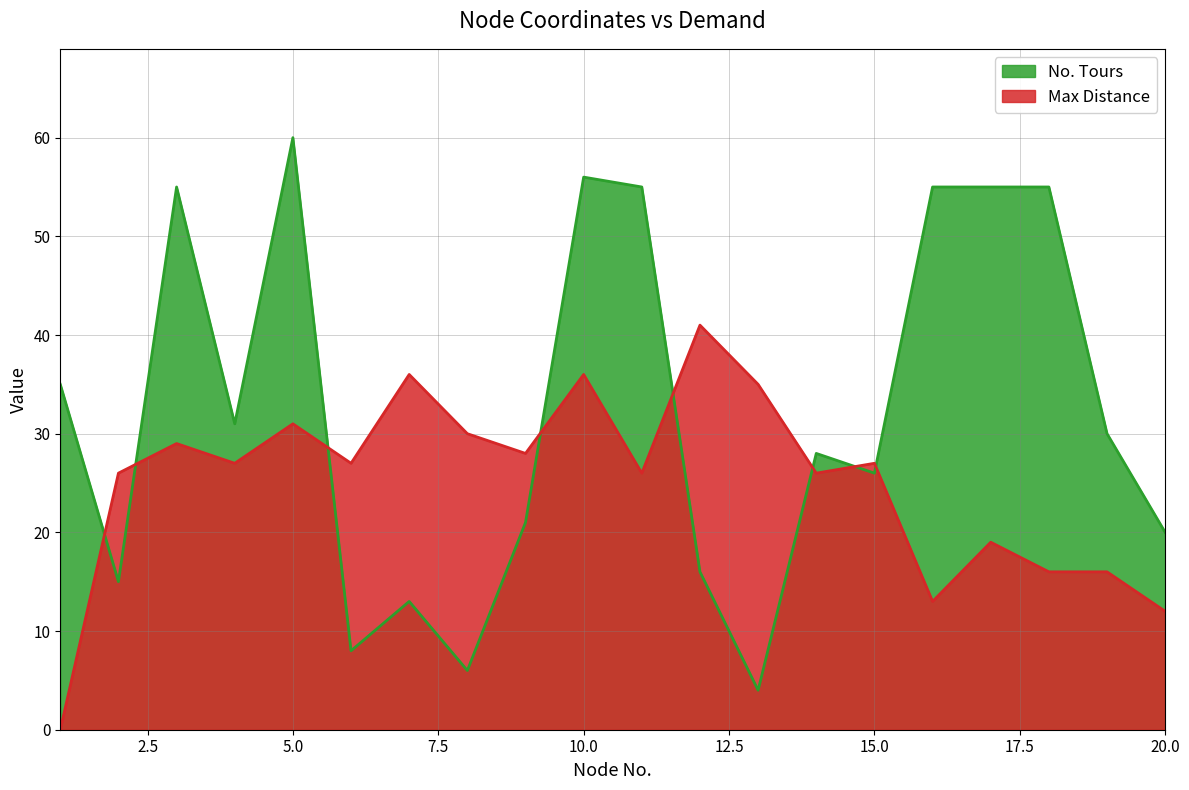

Is it true that No. Tours equals 35 at 1?

True